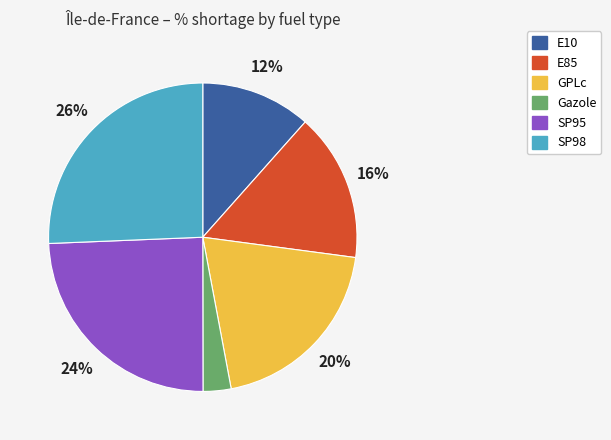

How many slices are in this pie chart?

6